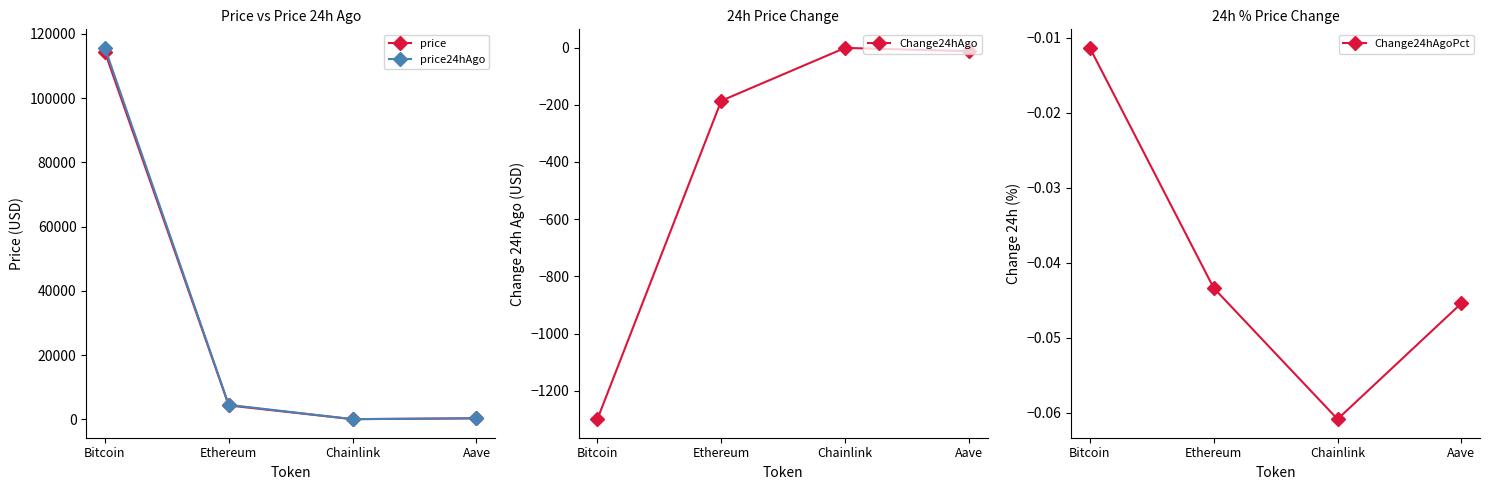

True or false: Change24hAgo and price24hAgo cross at least once.

False